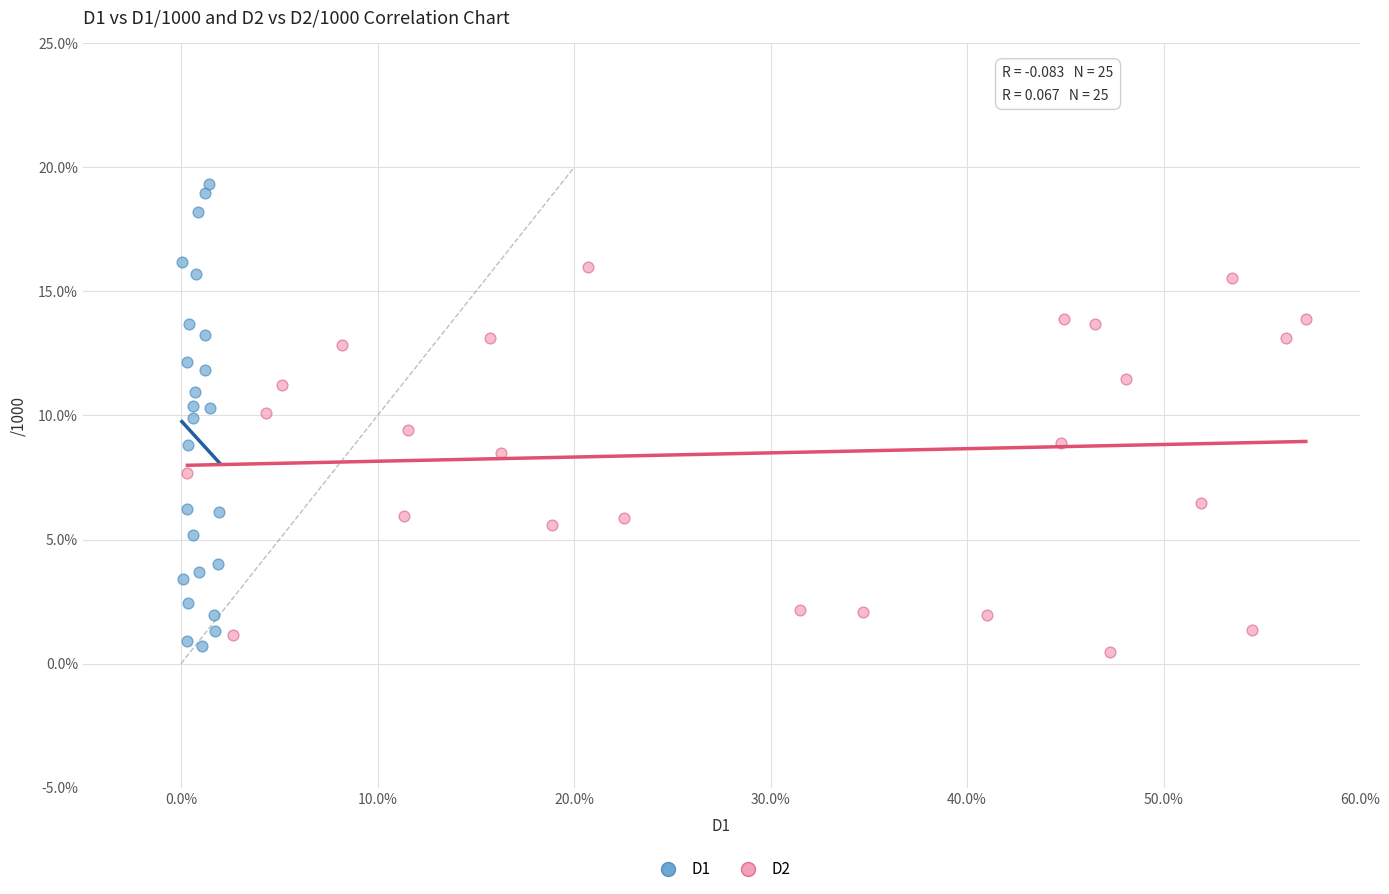

What are all the series names shown in the legend?

D1, D2